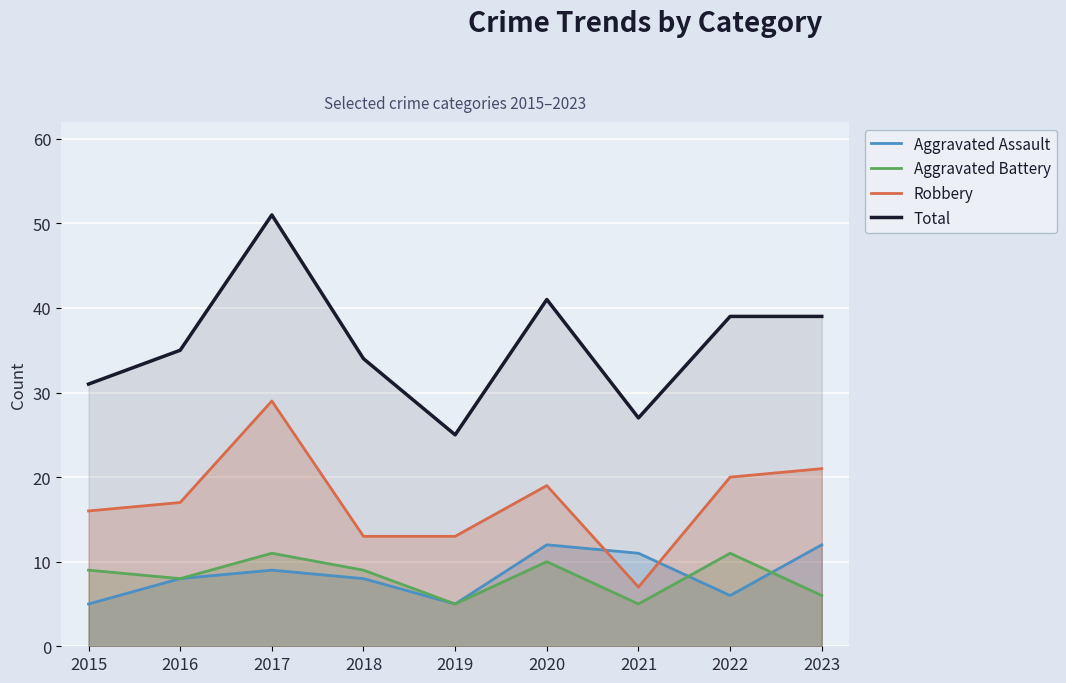

What is the average value of the Aggravated Assault series?

8